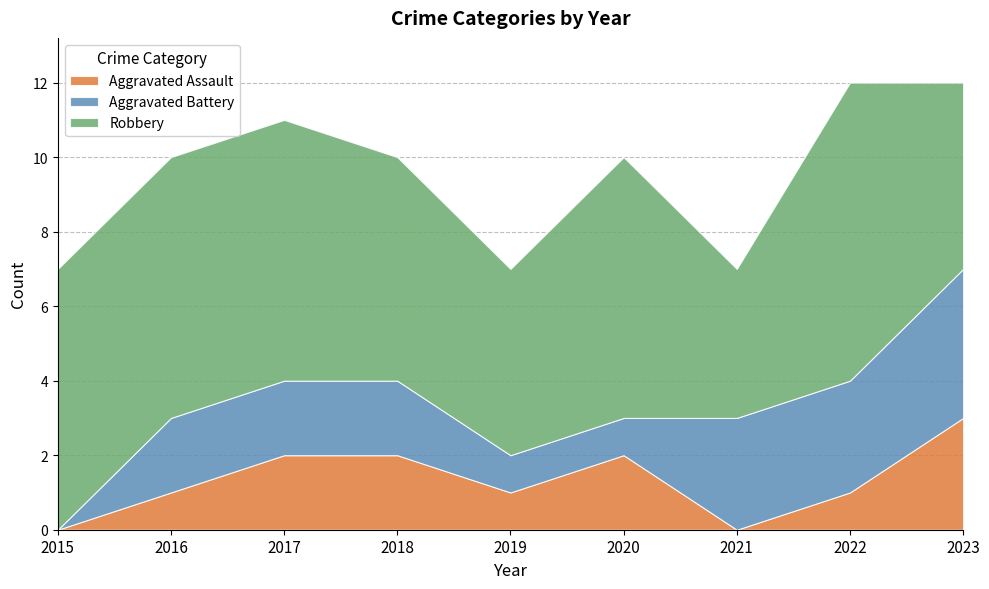

What is the value of the Robbery point at the 3rd from the left?

7